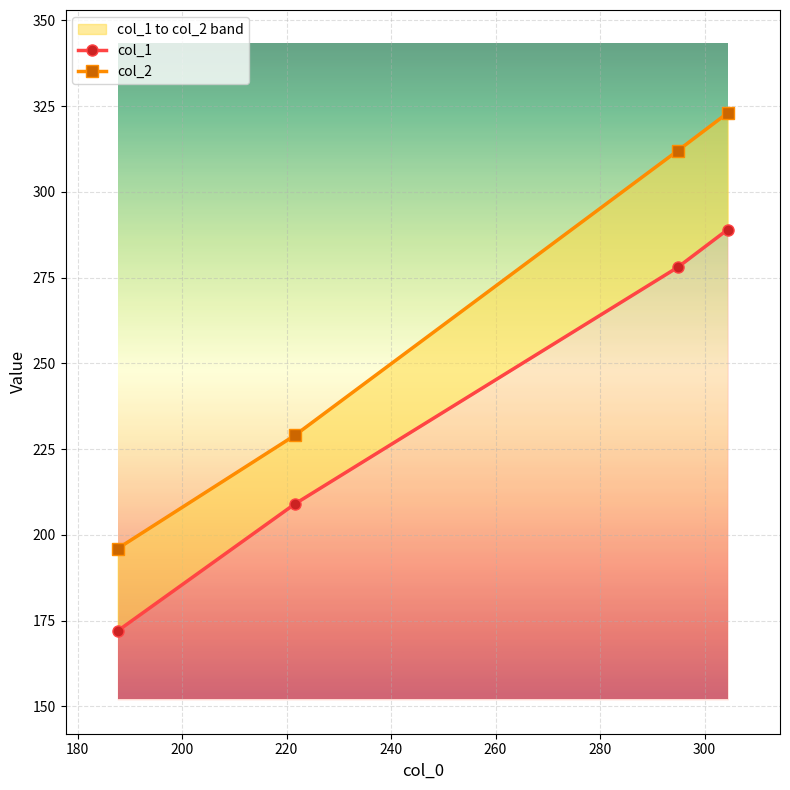

Reading right to left, transcribe all the data shown in this chart.

col_1: 289	278	209	172
col_2: 323	312	229	196